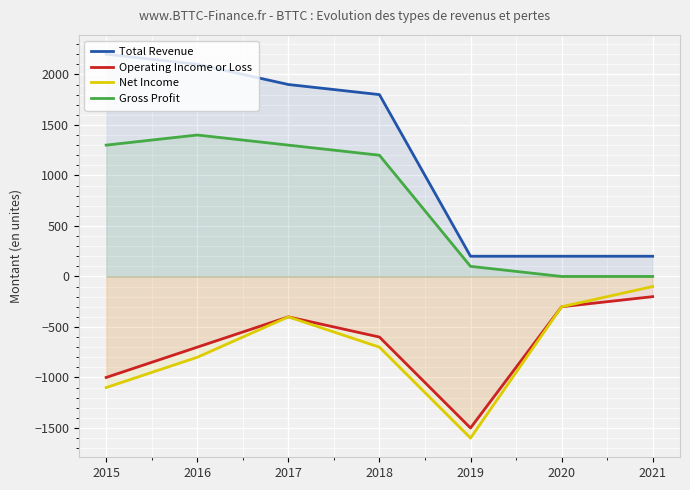

What is the value of the Operating Income or Loss point at the 4th from the left?

-600